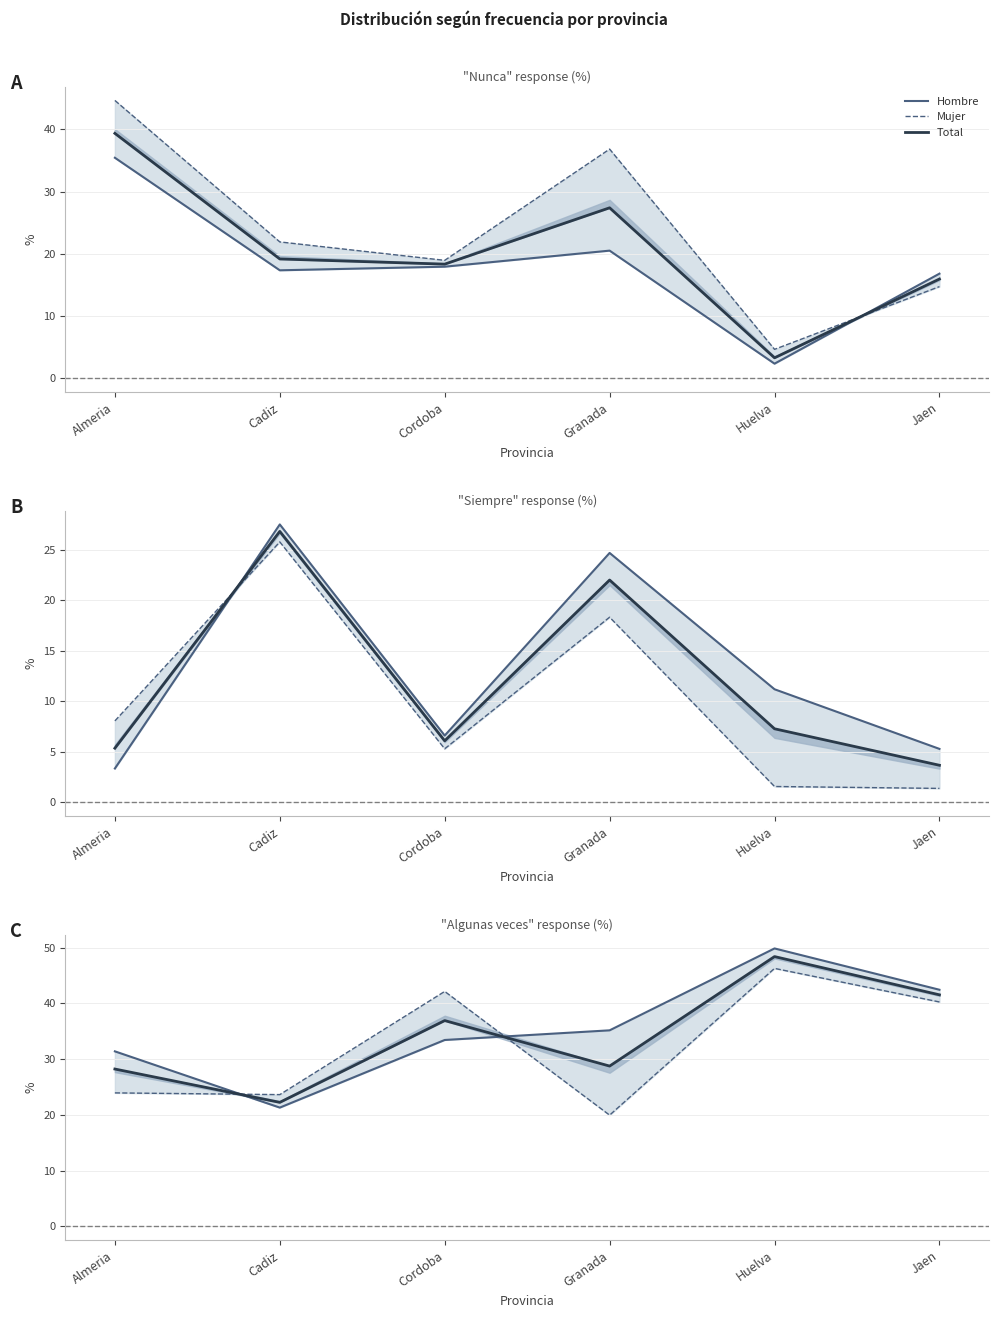

True or false: Total has more than 1 interior local peaks.

True